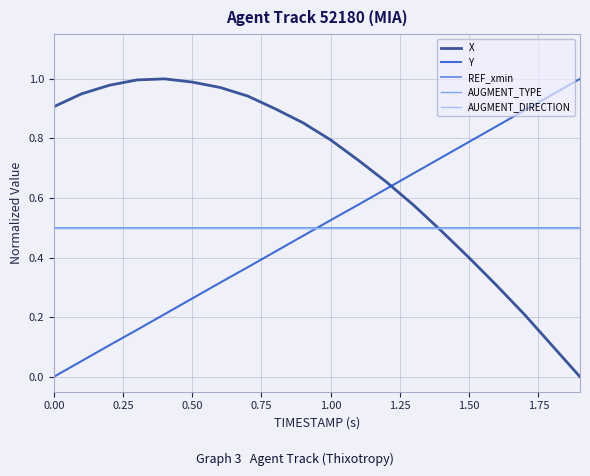

Does the chart display data point markers on the line(s)?

No